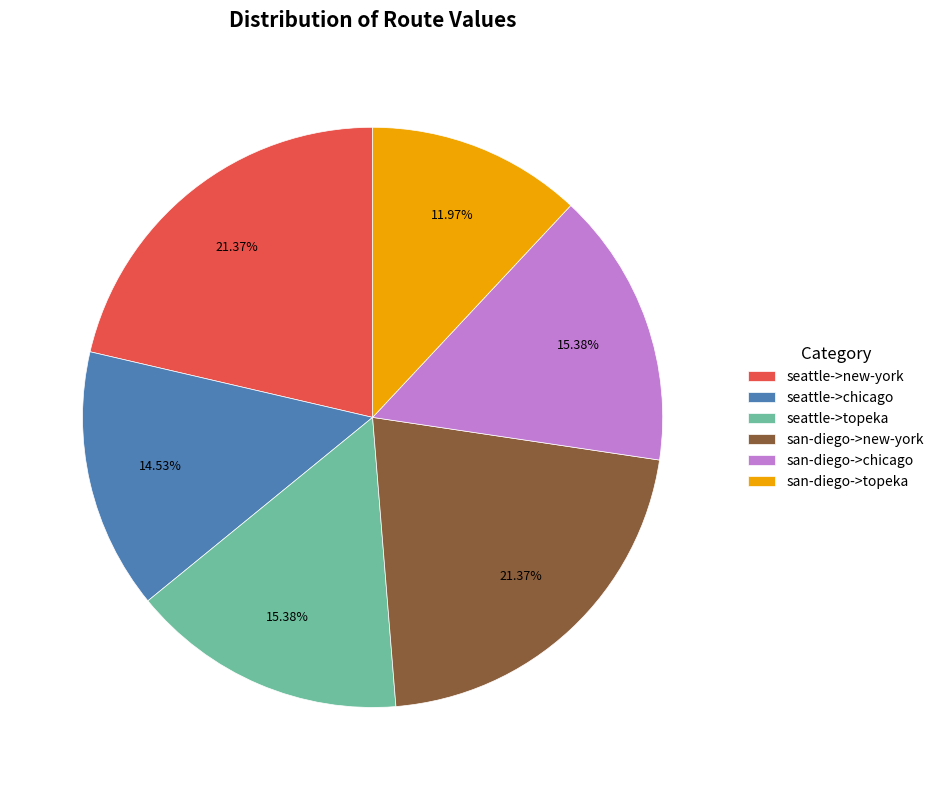

To the nearest percent, what is the combined percentage of seattle->topeka and seattle->chicago?

30%